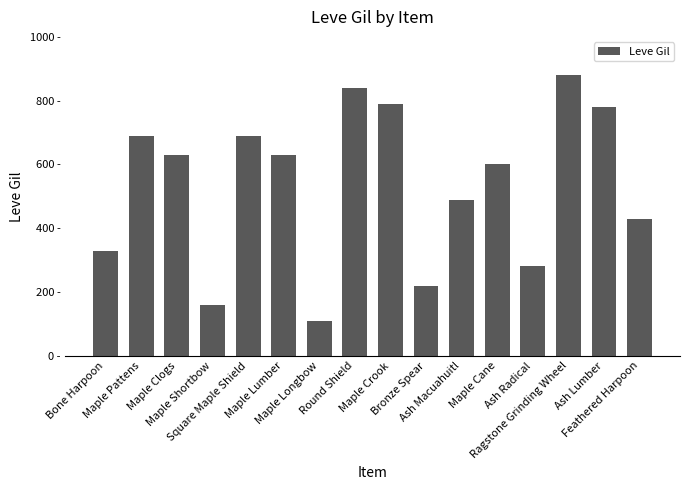

What is the label of the 10th bar from the left?

Bronze Spear